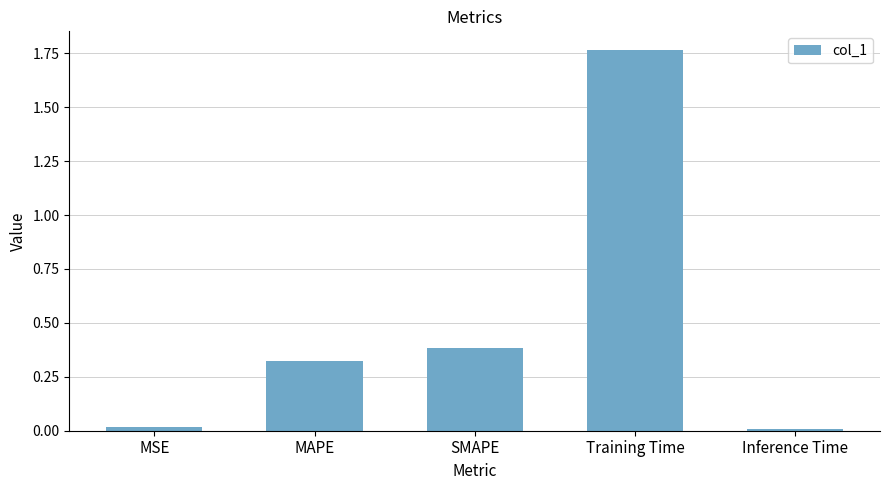

The value at SMAPE is 0.2. True or false?

False